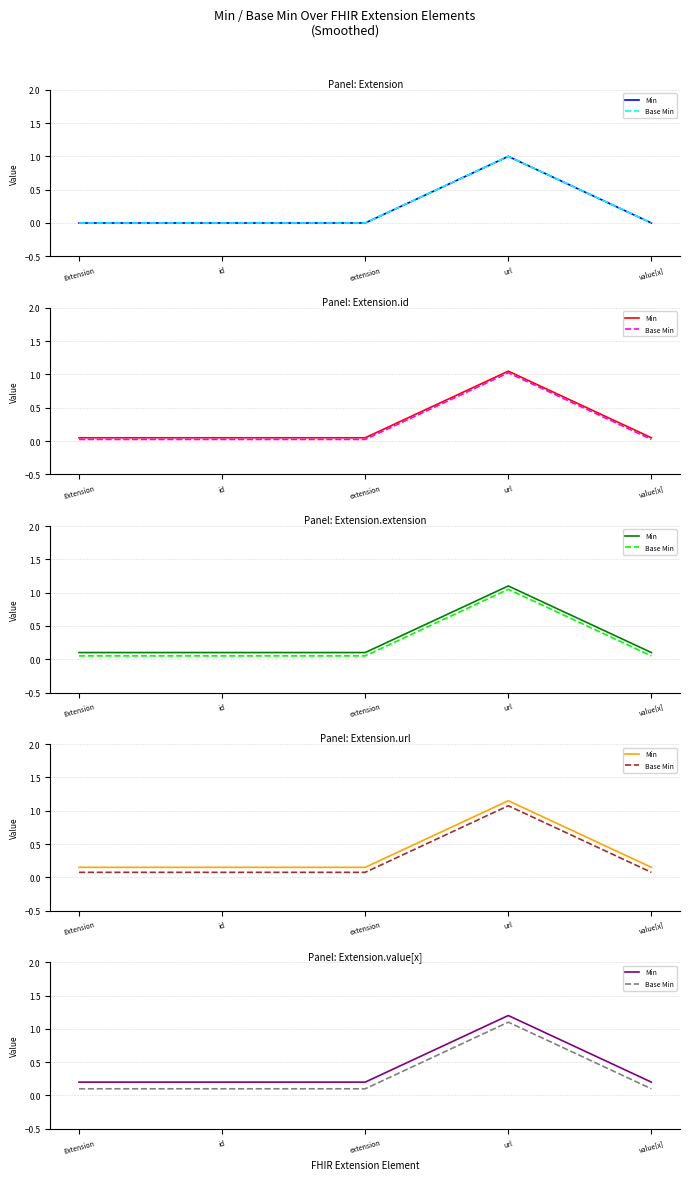

At which category is the sum across all series the highest?

url